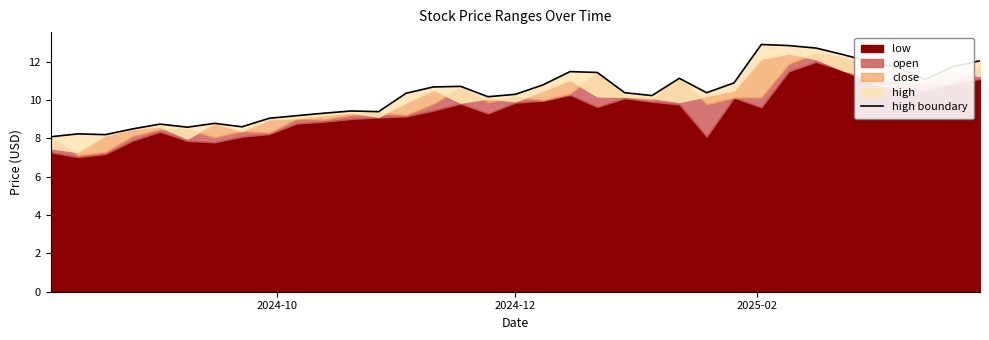

Does the chart have visible grid lines?

No